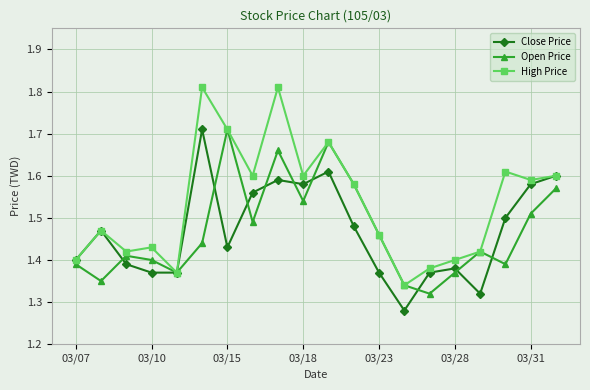

Count the High Price values in the range 1 to 2.

20